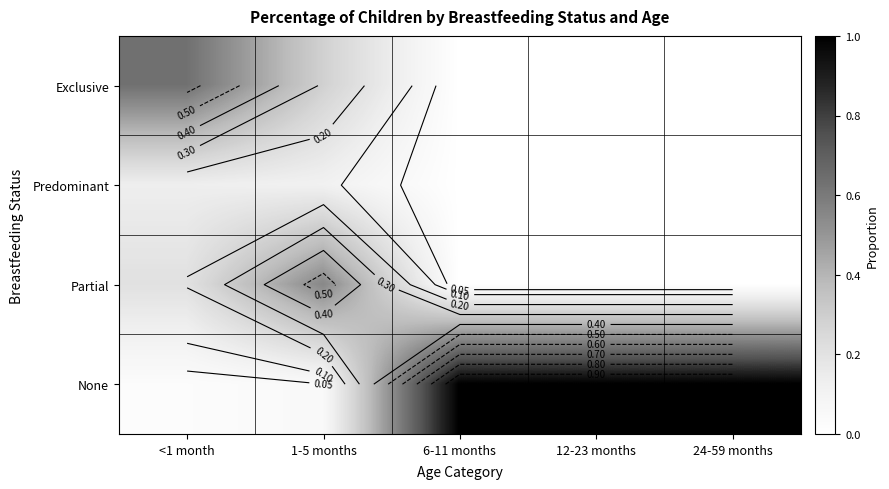

At which category does the chart reach its peak across all series?

6-11 months